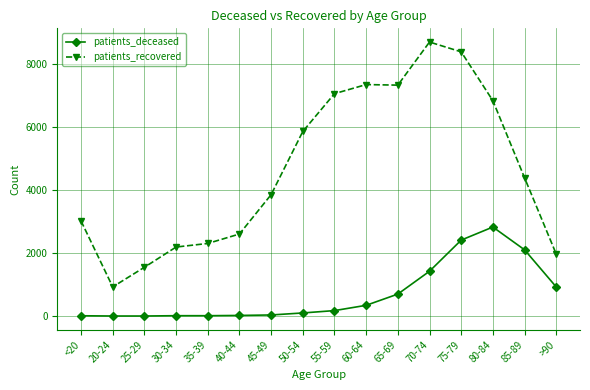

Which series has the widest spread of values?

patients_recovered